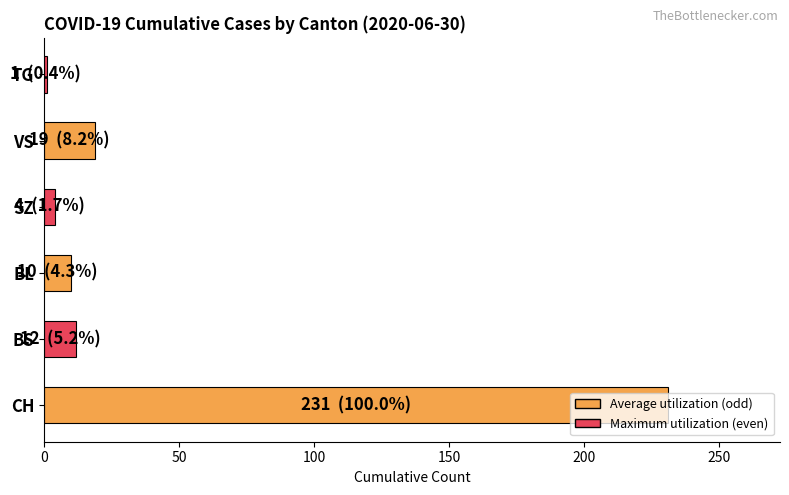

The chart shows a value of 10 at BL. True or false?

True